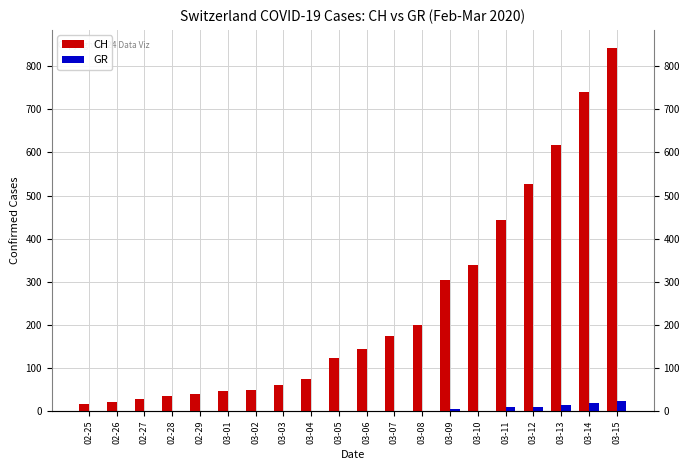

Rank the categories by GR value from lowest to highest.

02-25, 02-26, 02-27, 02-28, 02-29, 03-01, 03-02, 03-03, 03-04, 03-05, 03-06, 03-07, 03-08, 03-10, 03-09, 03-11, 03-12, 03-13, 03-14, 03-15